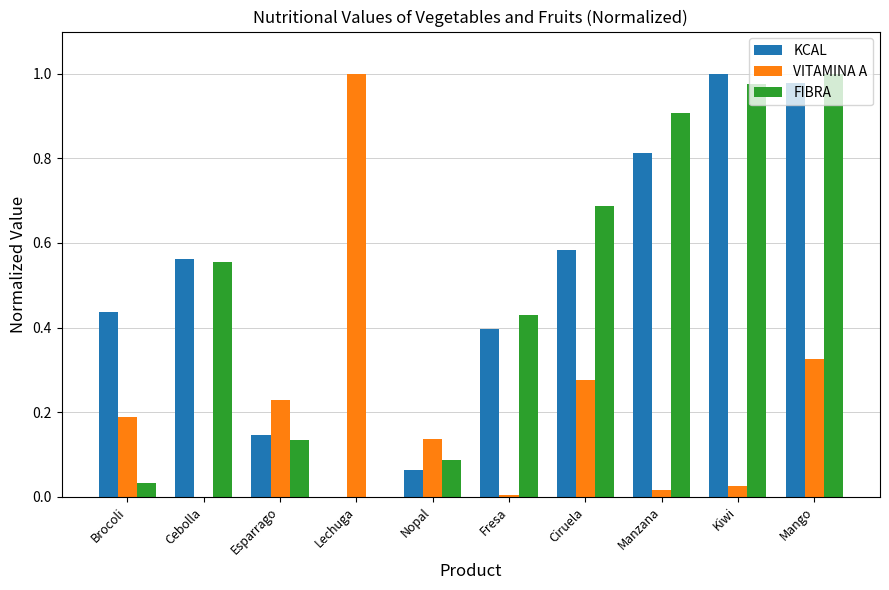

The FIBRA series shows 1.0 at Kiwi. True or false?

True